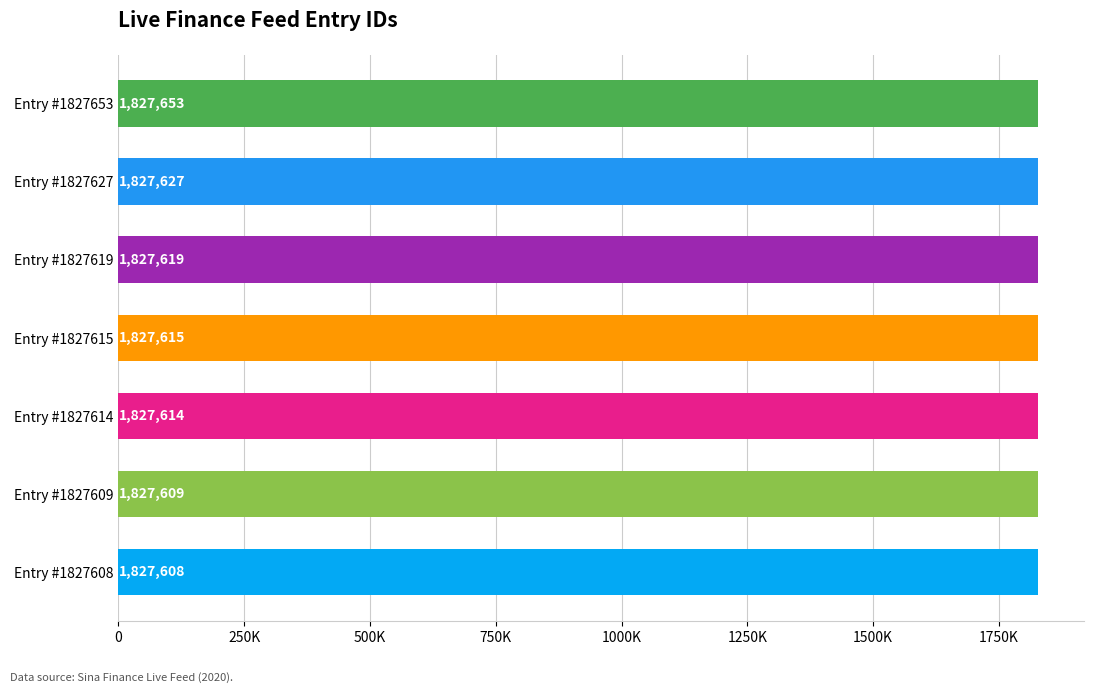

Are the bars horizontal?

Yes